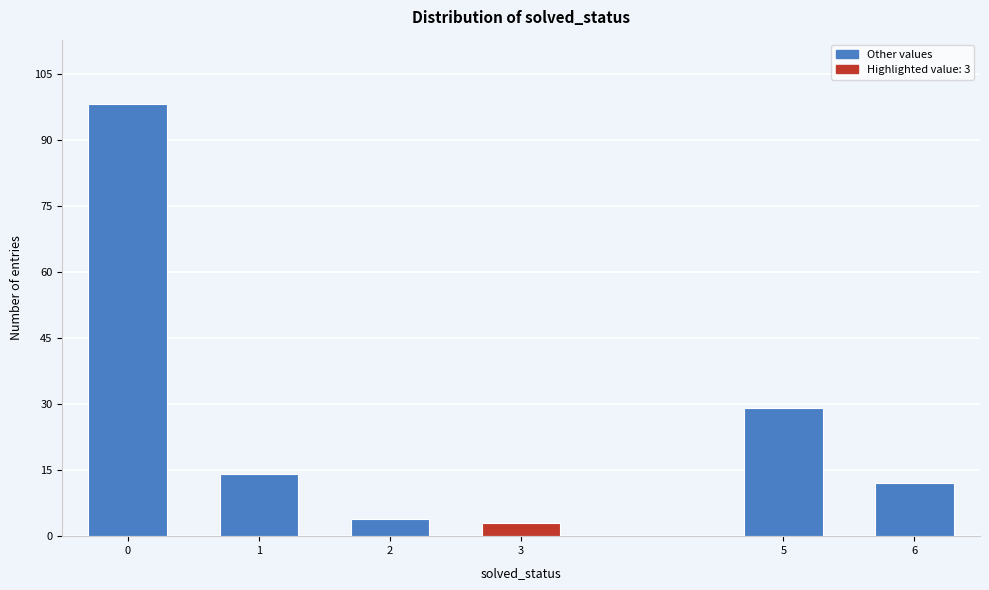

Reading left to right, transcribe all the data shown in this chart.

0=98	1=14	2=4	3=3	5=29	6=12